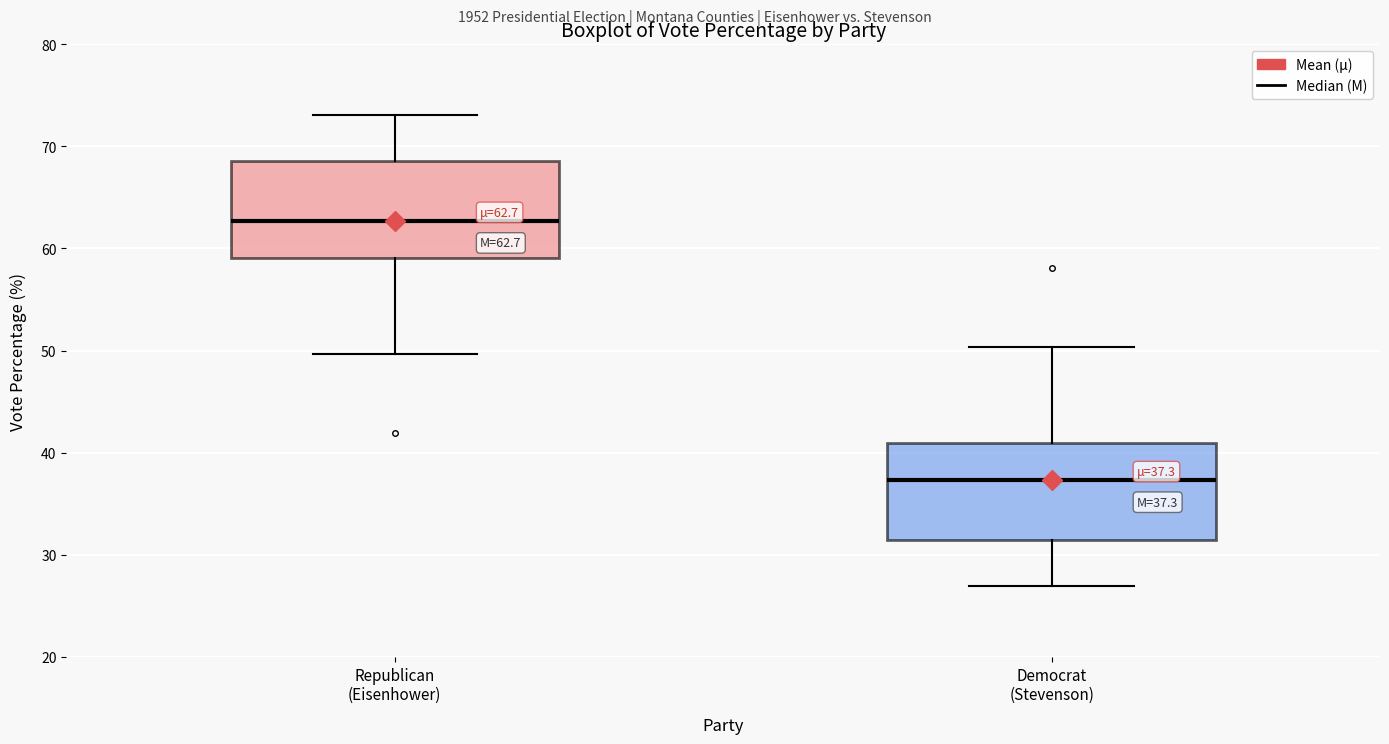

Which box's median line is the lowest?

Democrat (Stevenson)